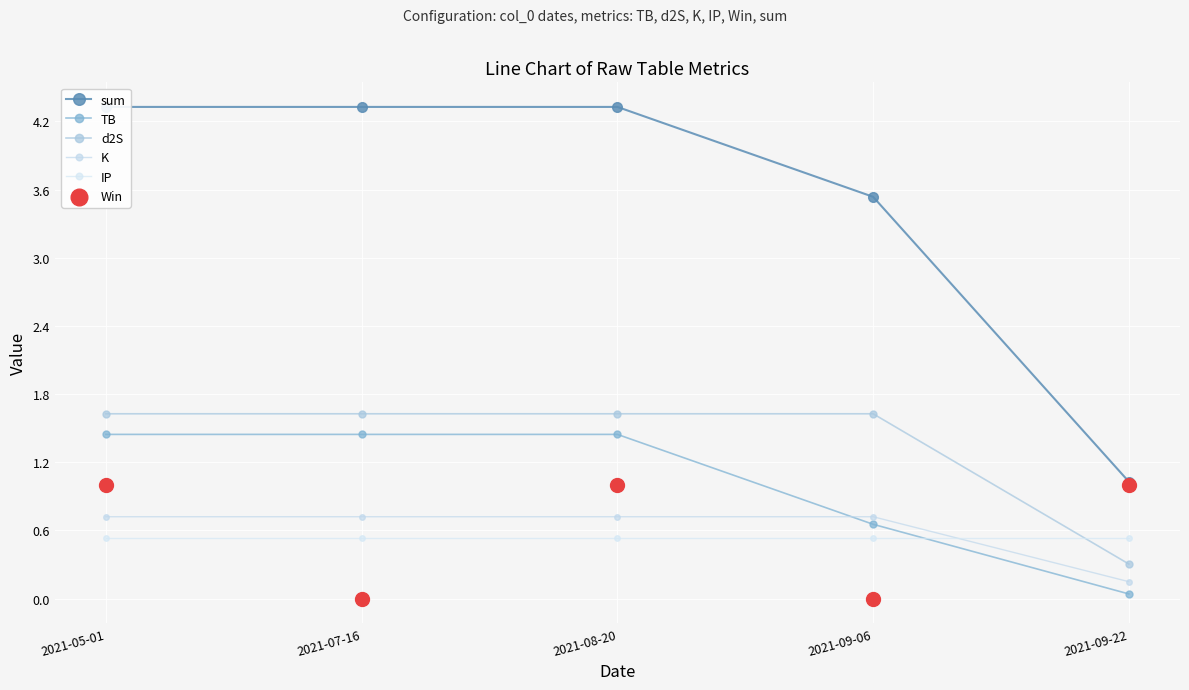

What are all the series names shown in the legend?

sum, TB, d2S, K, IP, Win